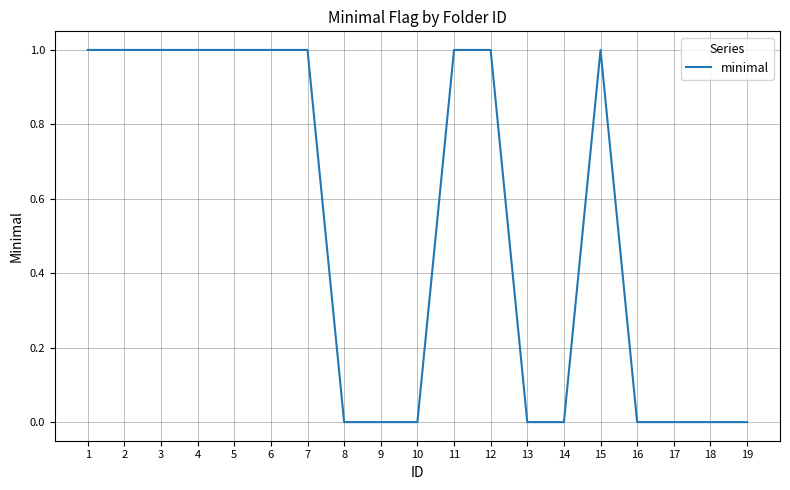

Which has a higher value, 9 or 3?

3